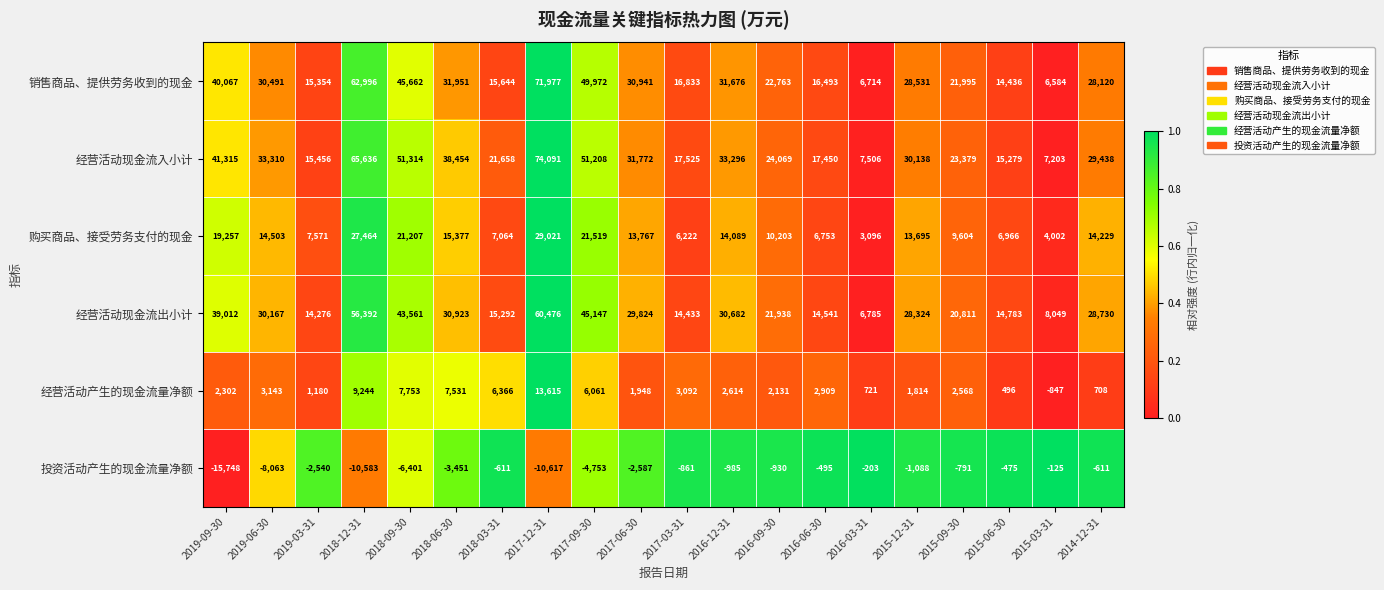

Count the number of data series in this chart.

6